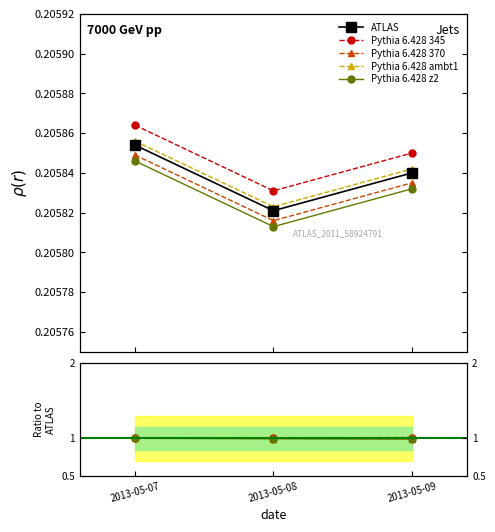

True or false: the data shows 0.0 at 2013-05-08.

False